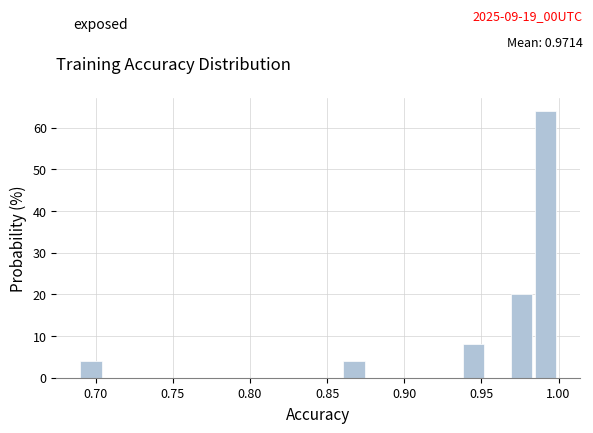

Read against the x-axis, roughly where is the centre of the tallest bar?

0.990